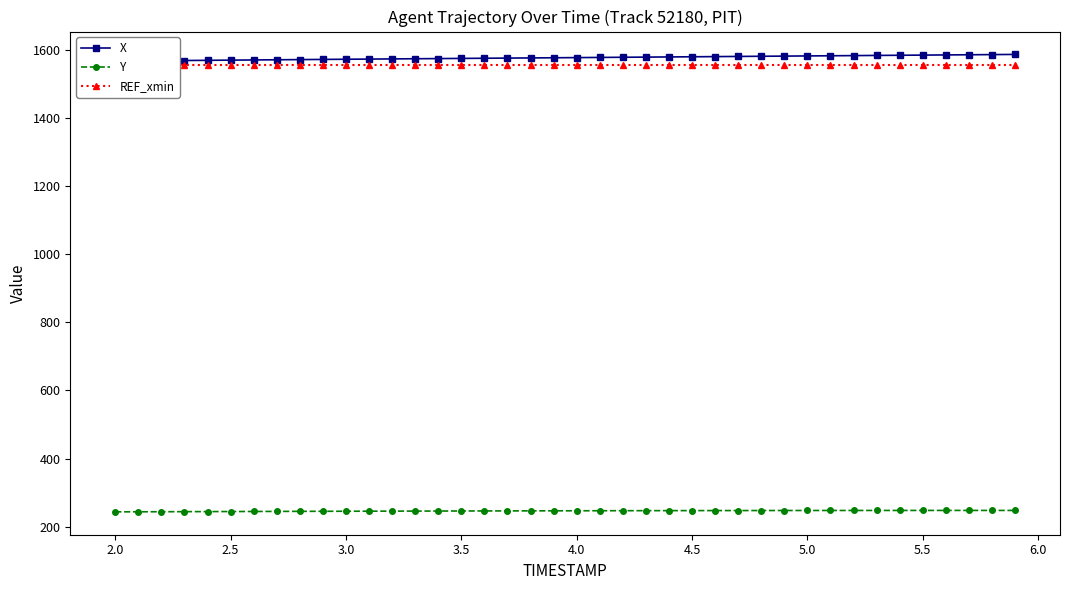

True or false: X has more than 2 points higher than both neighbors.

False